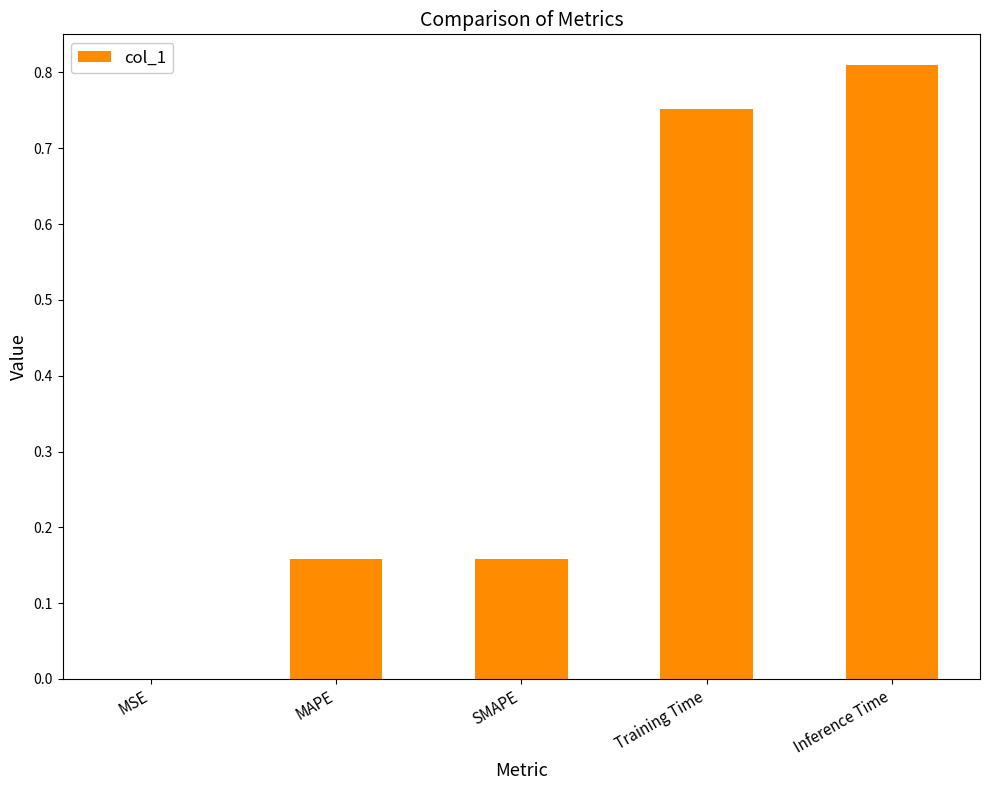

Which category has the highest value across all series?

Inference Time